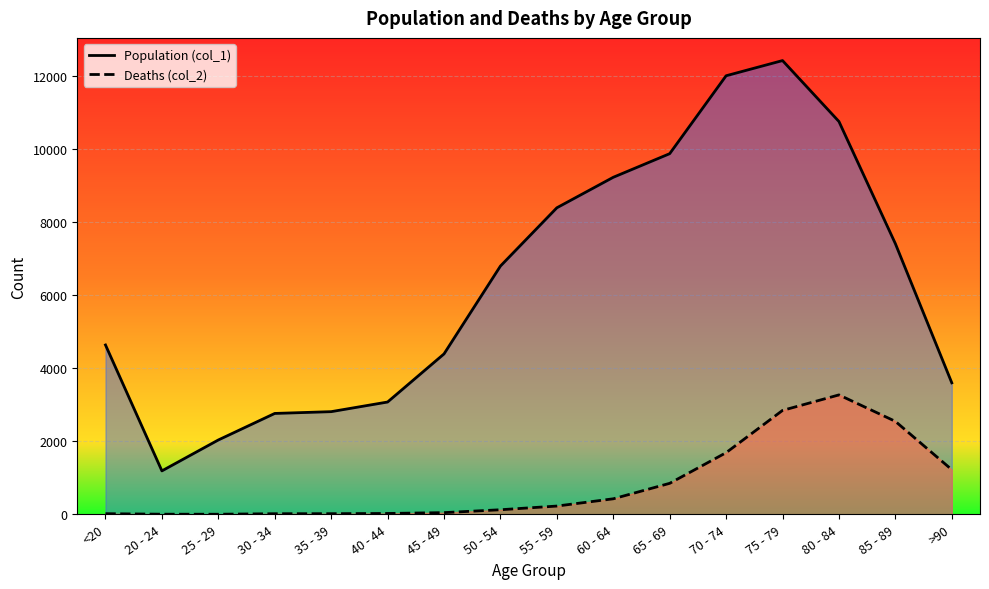

Rank the series by their average value, from lowest to highest.

Deaths (col_2), Population (col_1)